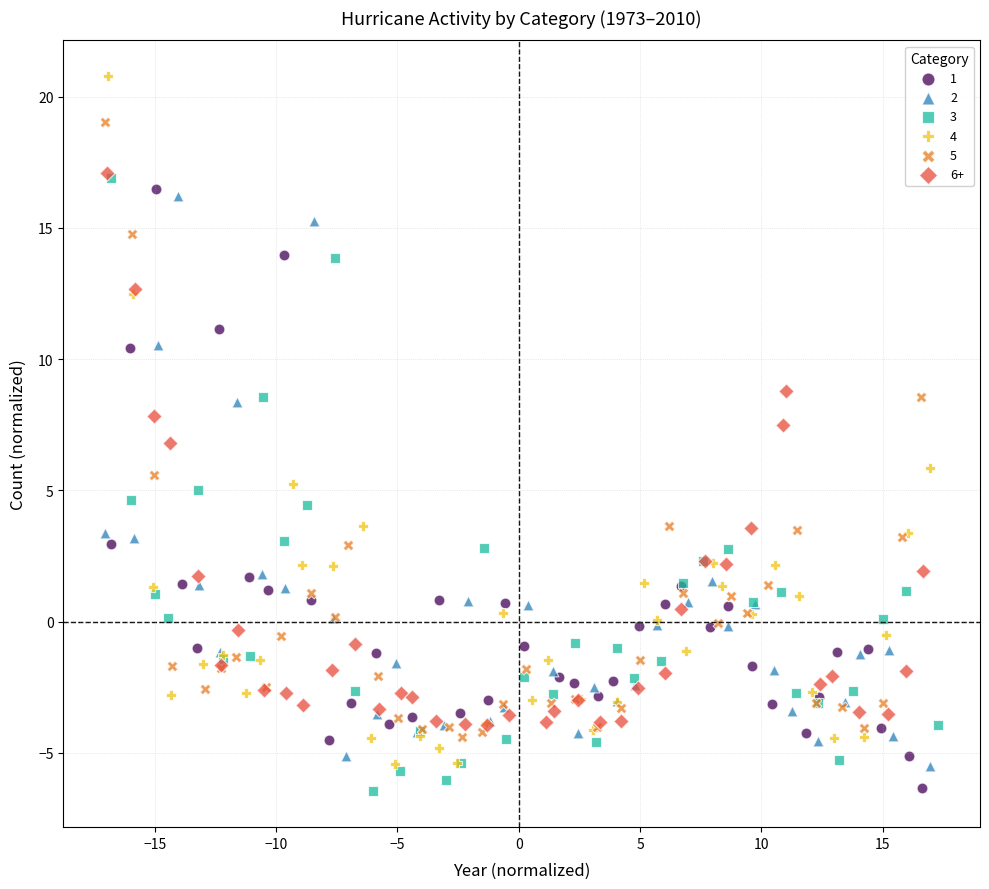

Which series has the widest spread of Y values?

4